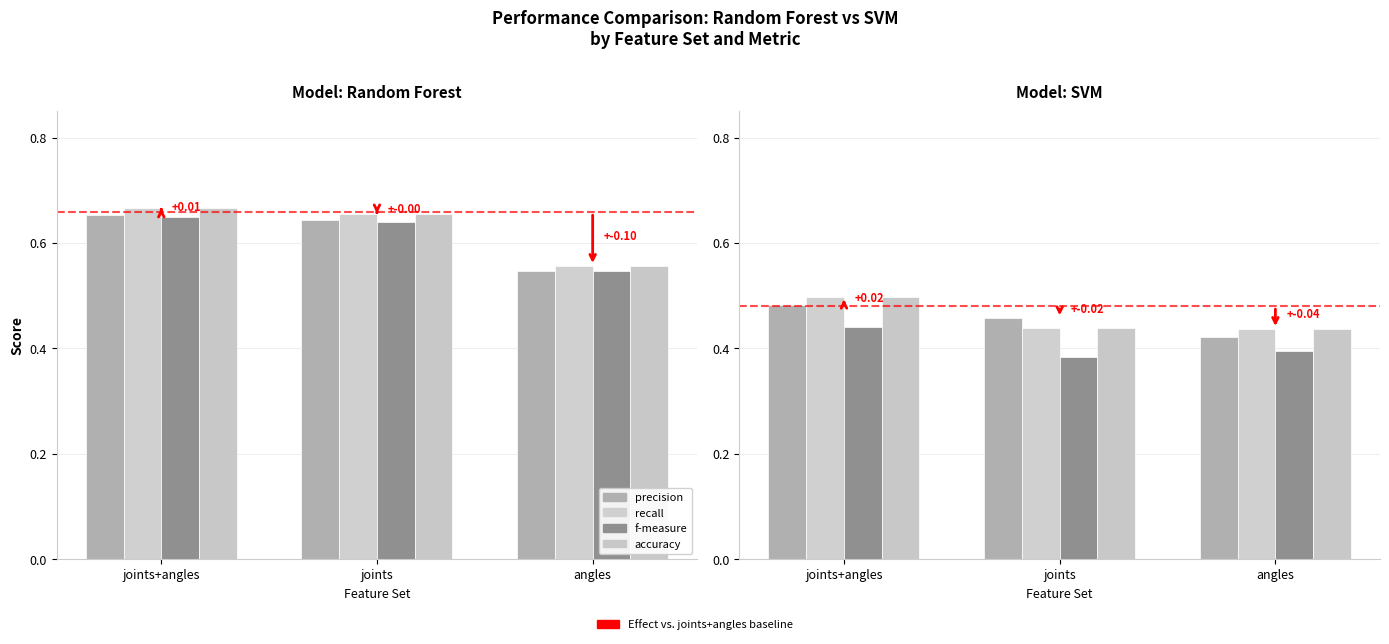

How many distinct data groups are displayed?

4